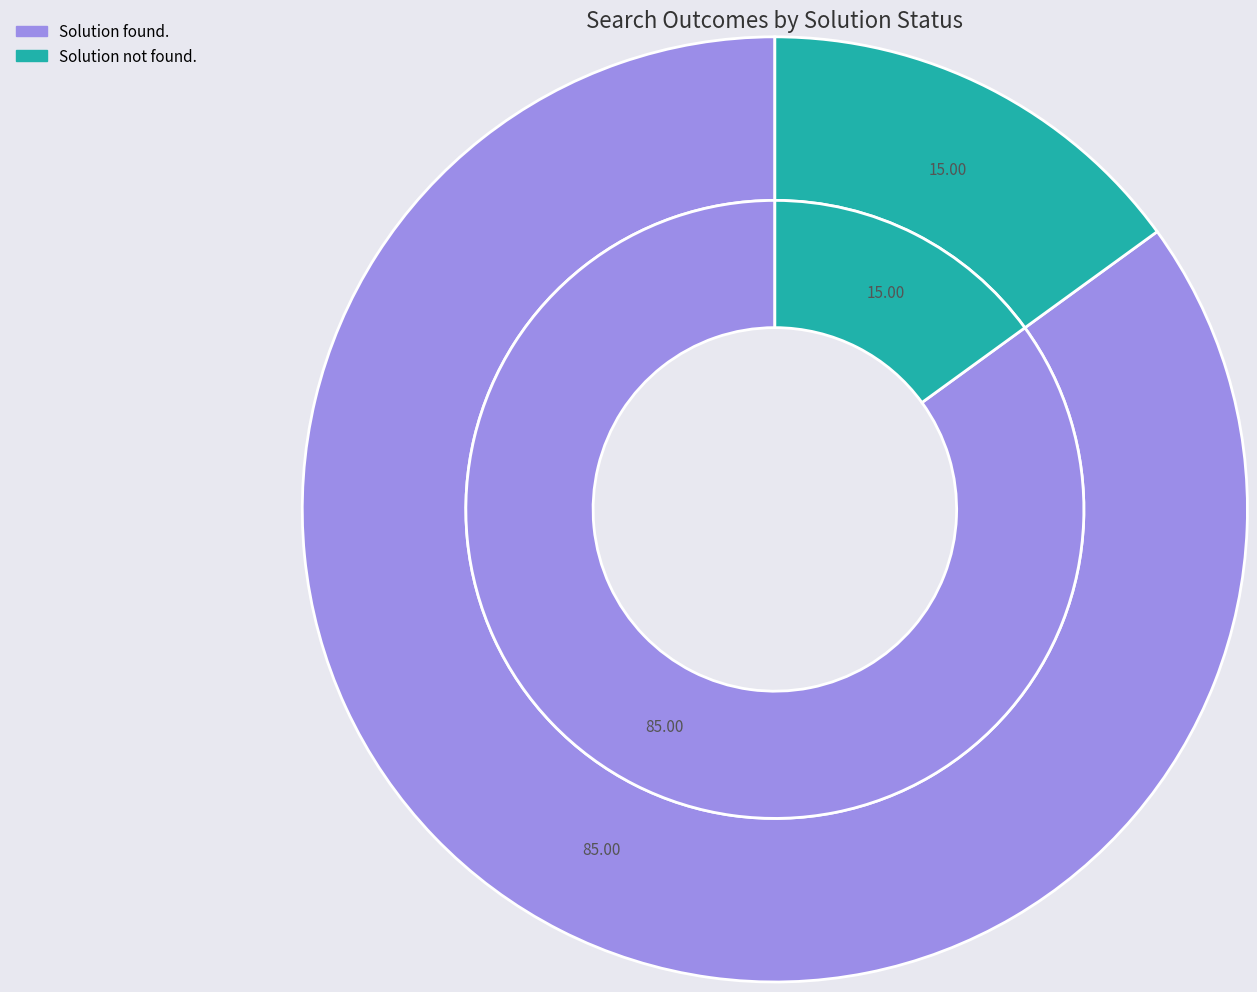

The Solution found. slice represents 80% of the pie. True or false?

False